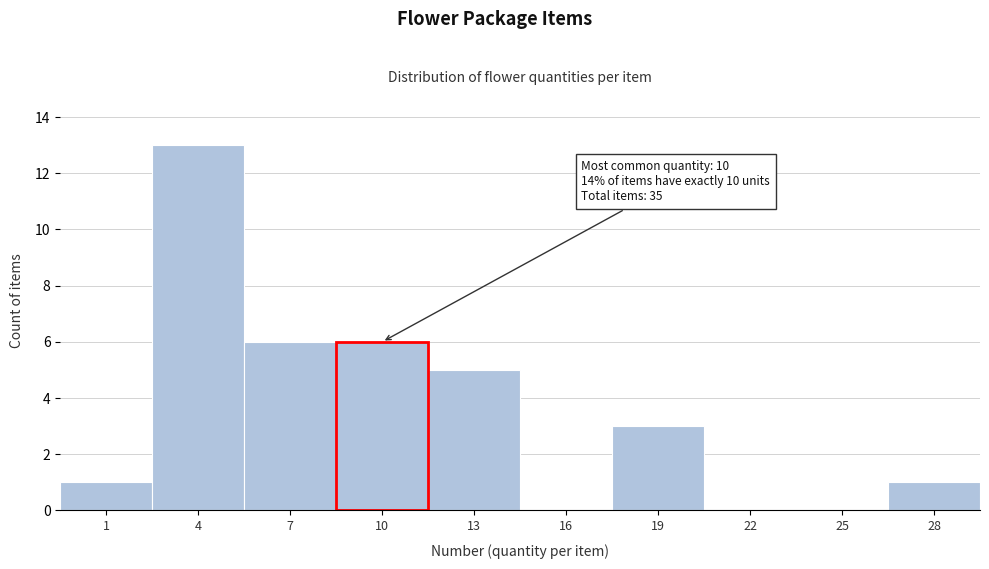

Reading right to left, what are all the values shown in this chart?

28=1	25=0	22=0	19=3	16=0	13=5	7=6	4=13	1=1